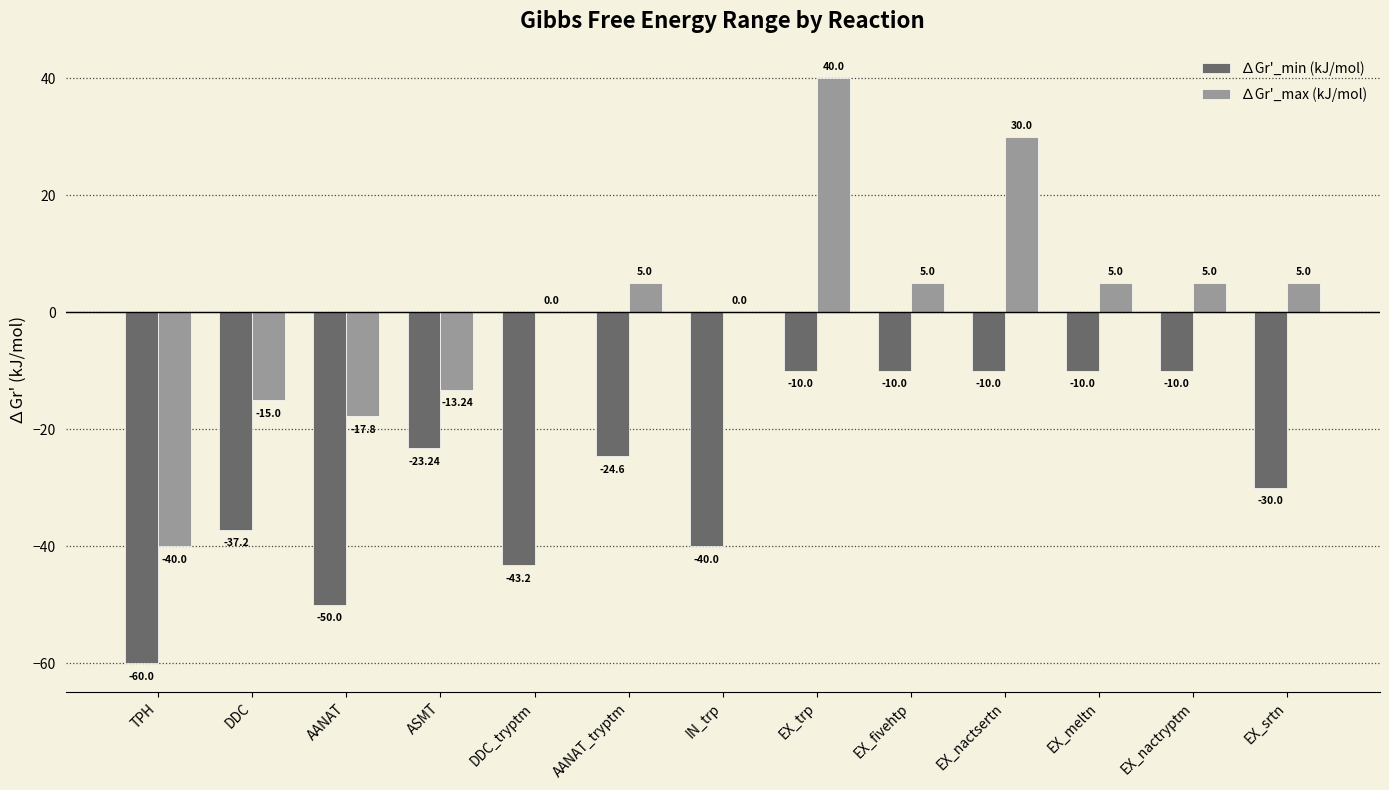

Where does the ∆Gr'_min (kJ/mol) series first go above -24?

ASMT